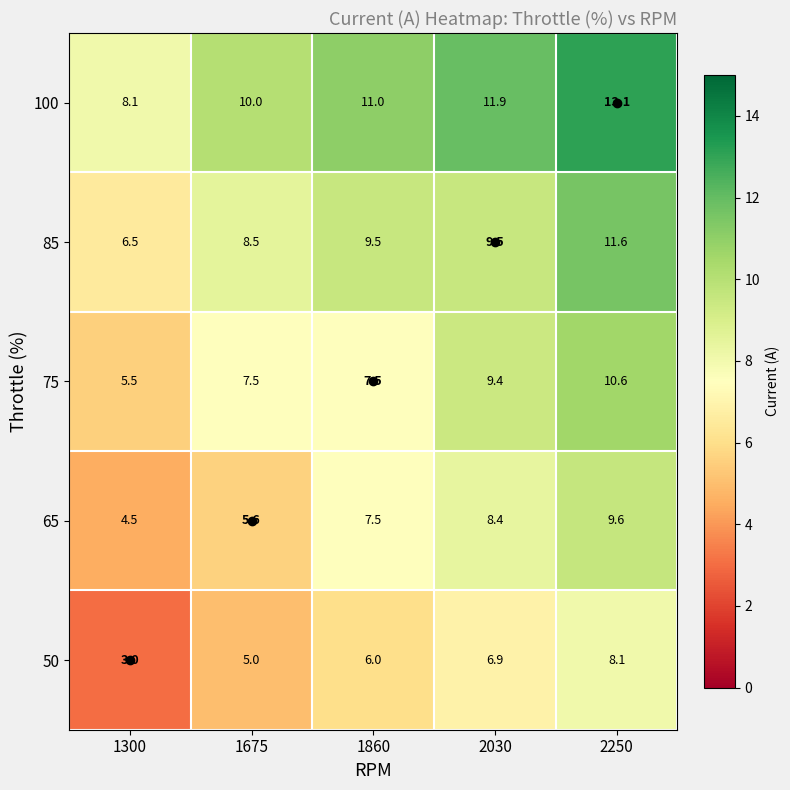

What is the average value of the 50 series?

5.8